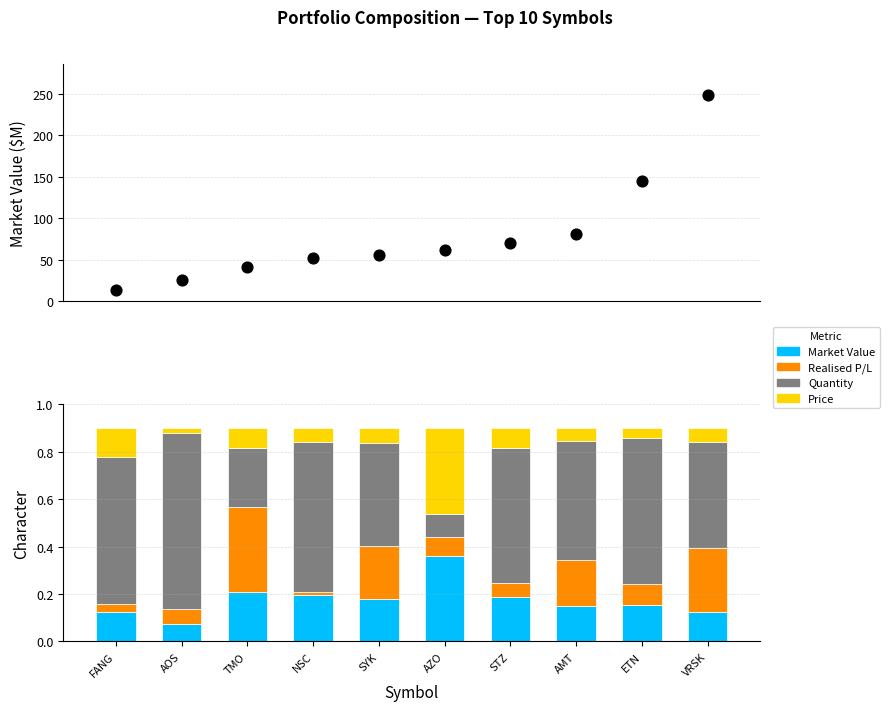

At which category is the sum across all series the highest?

VRSK